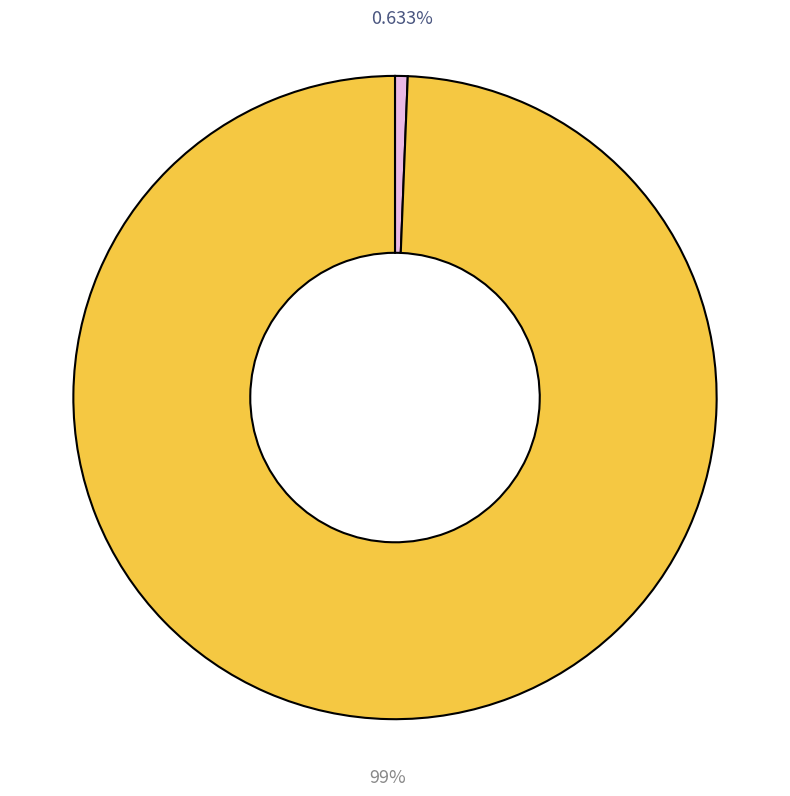

Is there any slice that represents more than half of the pie?

Yes